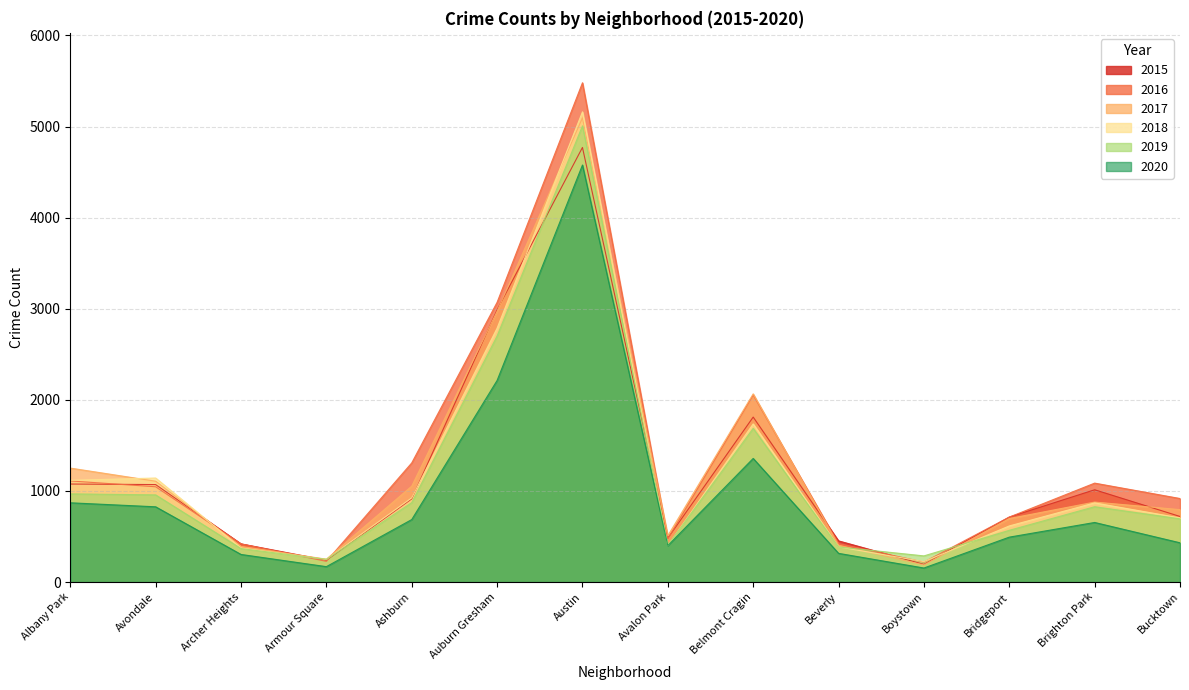

What position from the left is Bucktown?

14